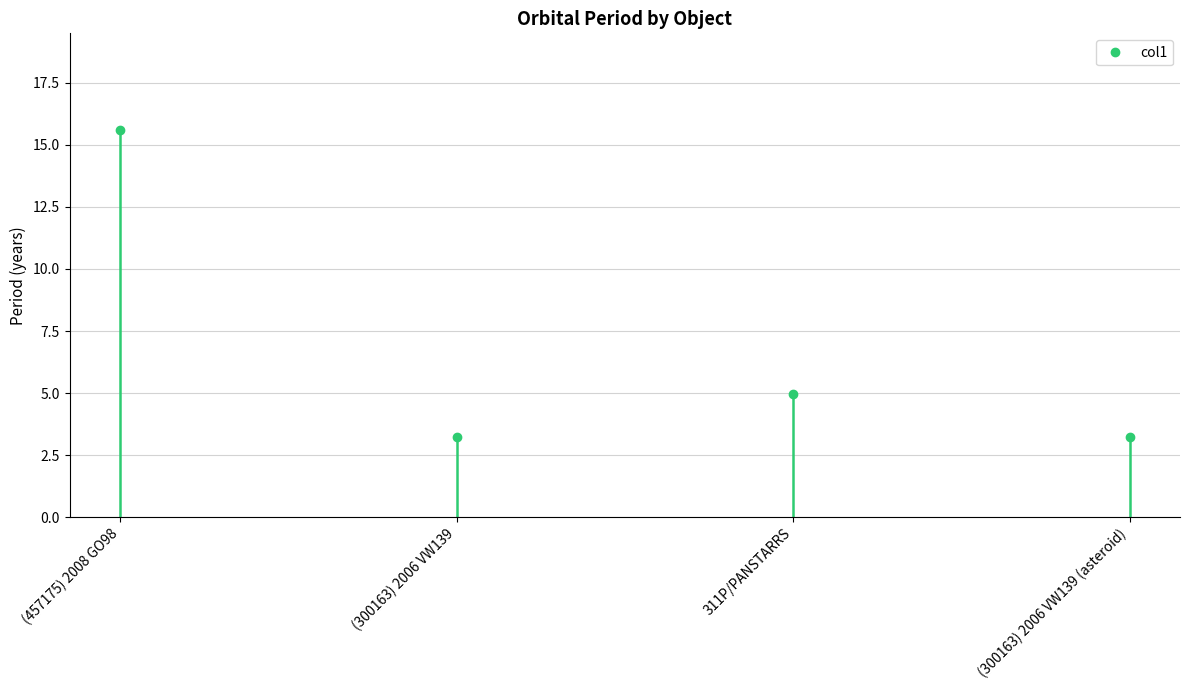

What is the value of the 4th point from the left?

3.2